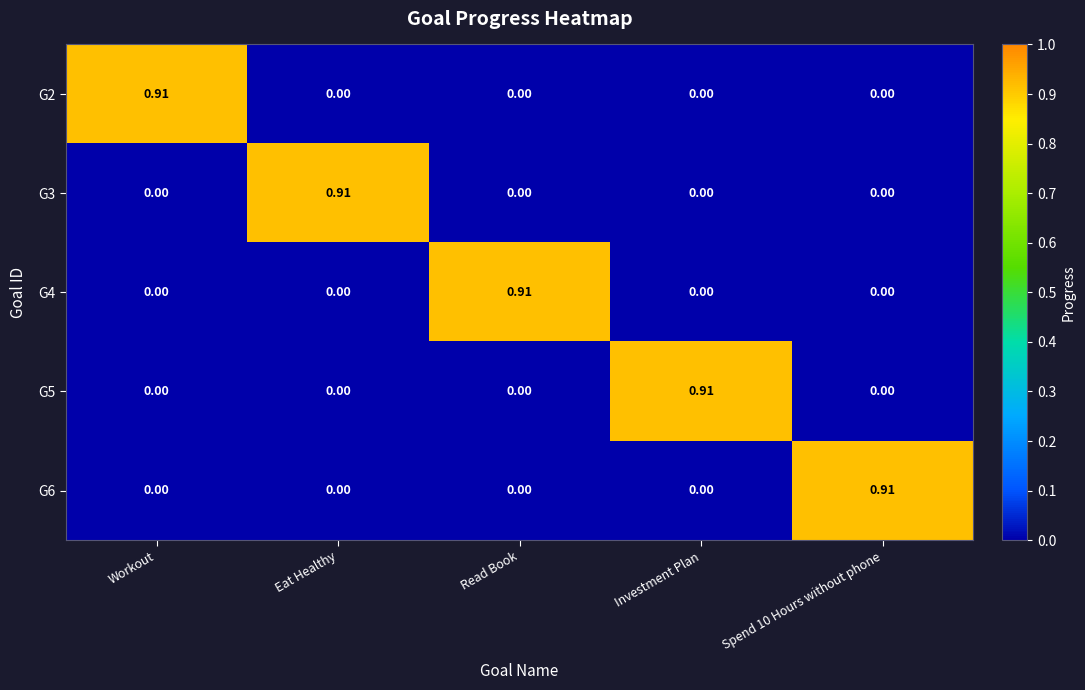

Which category has the highest value in the G3 series?

Eat Healthy